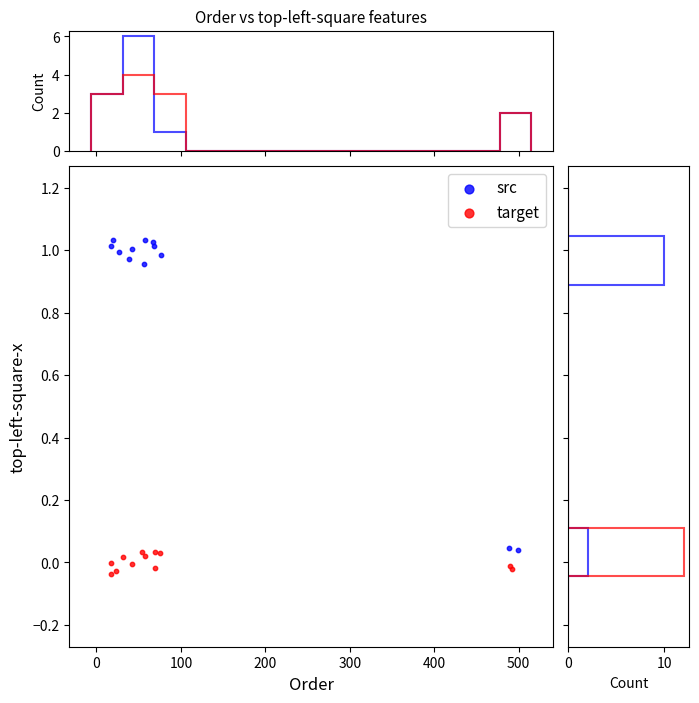

Which series reaches the minimum Y coordinate?

target